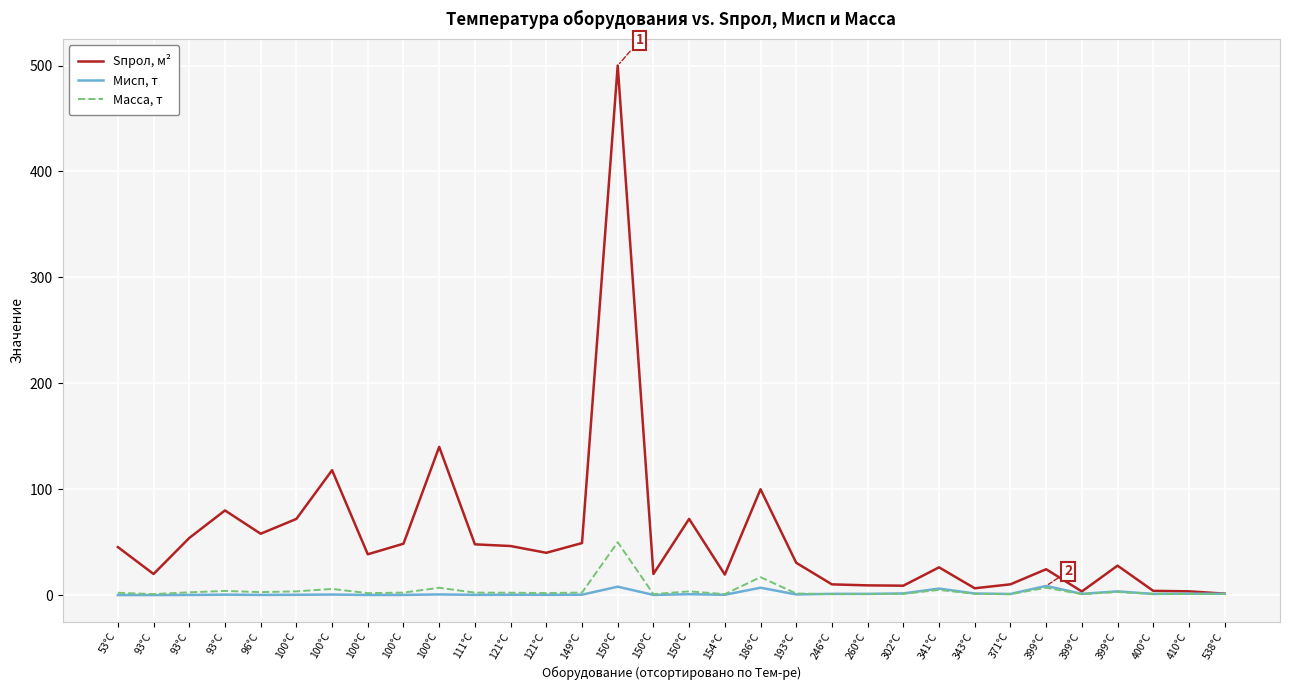

What is the sum of the Масса, т values at 93°C and 100°C?

4.6